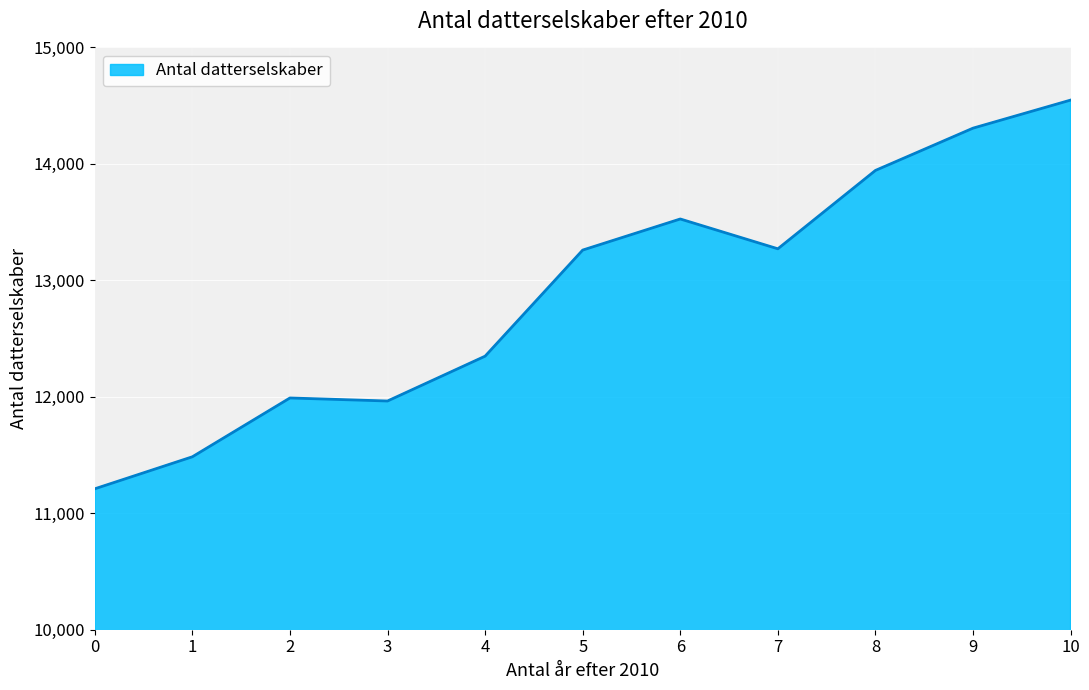

Read the value at 1, to the nearest 50.

11500